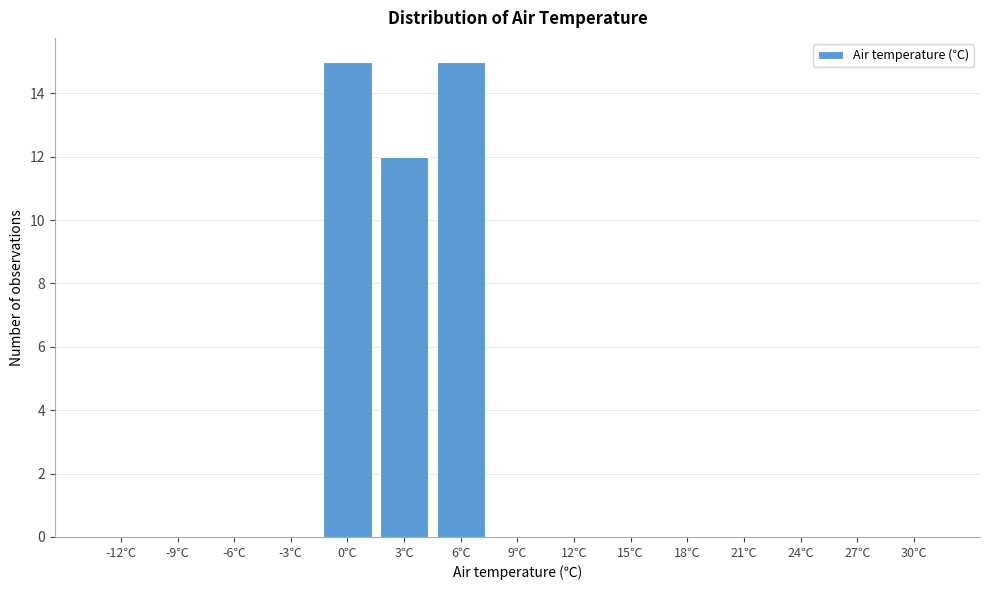

Reading left to right, extract all data points from this chart.

-12℃=0	-9℃=0	-6℃=0	-3℃=0	0℃=15	3℃=12	6℃=15	9℃=0	12℃=0	15℃=0	18℃=0	21℃=0	24℃=0	27℃=0	30℃=0